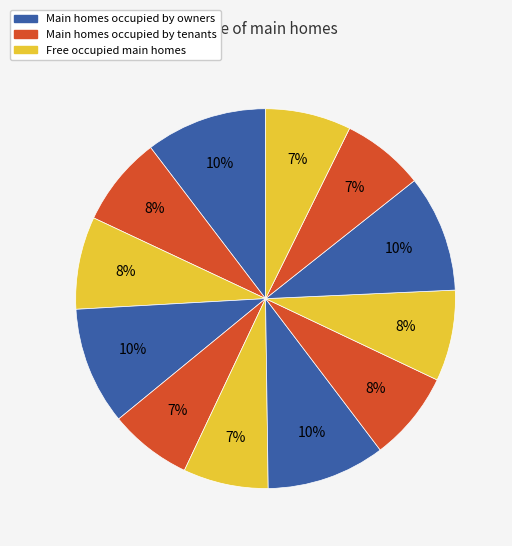

Count the number of slices in the pie.

12